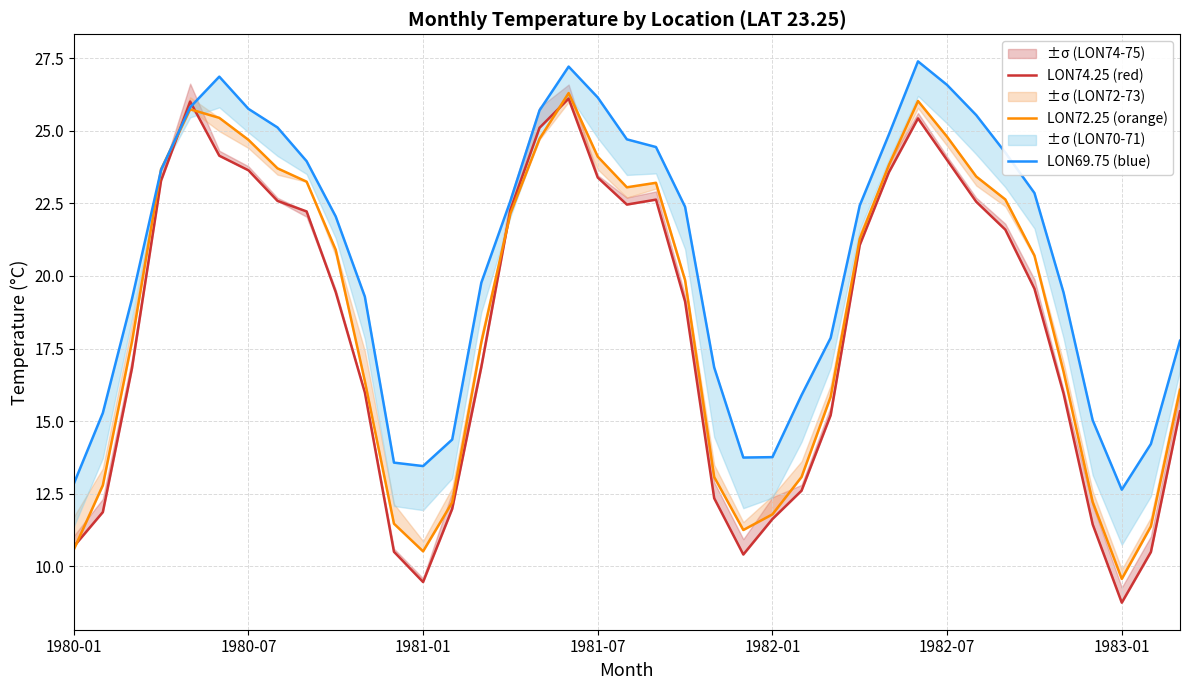

How many data points does each series have?

39